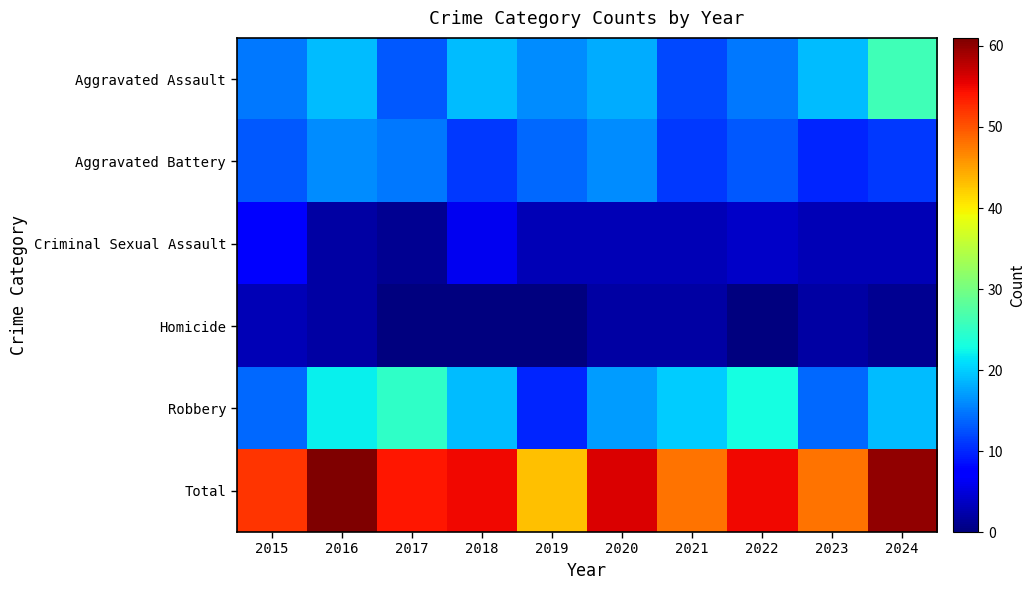

Which series has the largest total across all categories?

Total